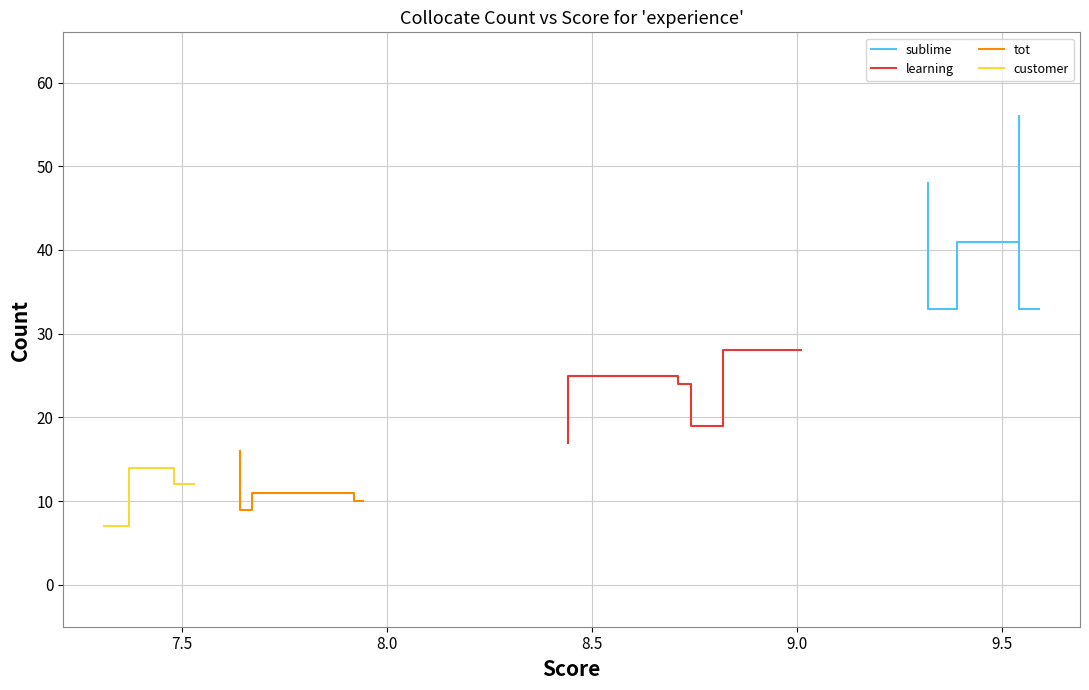

At how many categories does at least one series exceed 9?

5